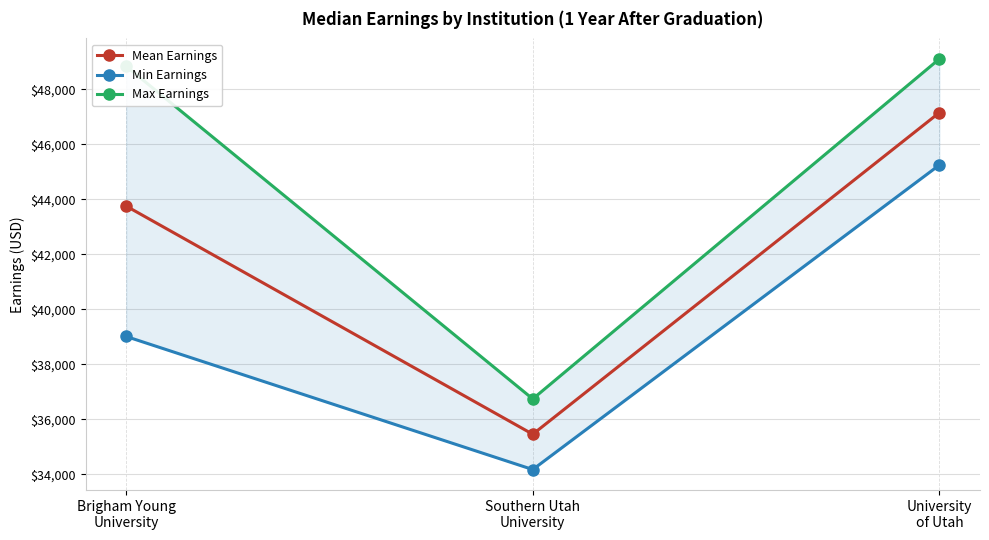

True or false: Max Earnings has a value of 16573.4 at Southern Utah
University.

False